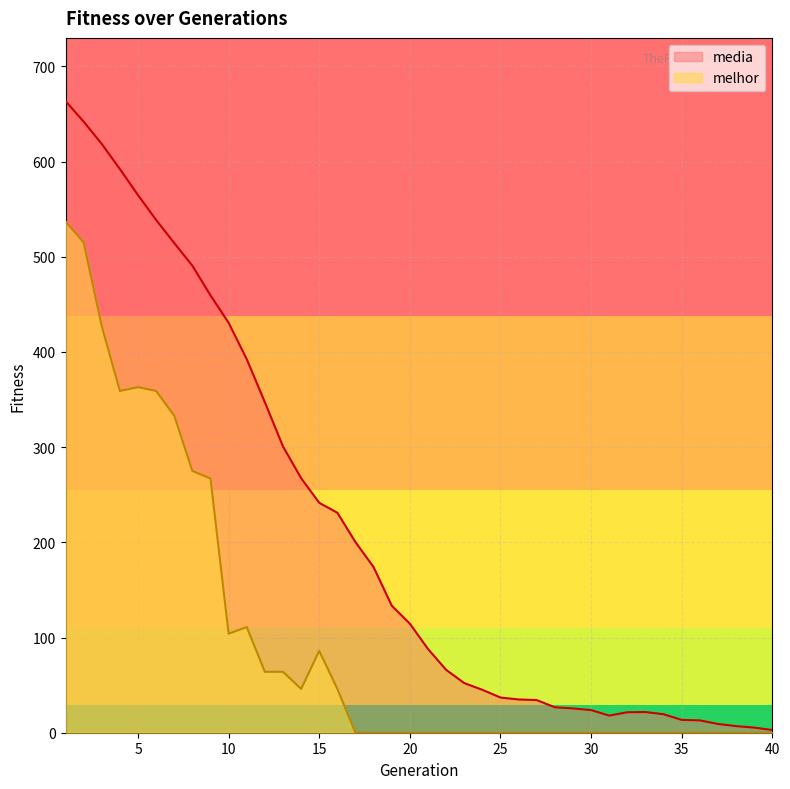

Rank the categories by media value from lowest to highest.

40, 39, 38, 37, 36, 35, 31, 34, 32, 33, 30, 29, 28, 27, 26, 25, 24, 23, 22, 21, 20, 19, 18, 17, 16, 15, 14, 13, 12, 11, 10, 9, 8, 7, 6, 5, 4, 3, 2, 1